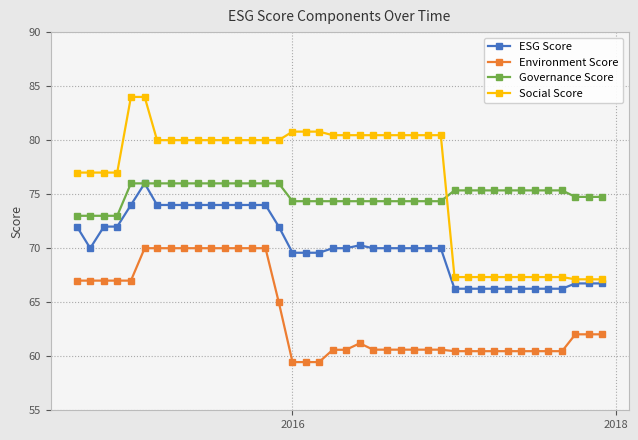

What is the value of the Social Score point at the 37th from the left?

67.3